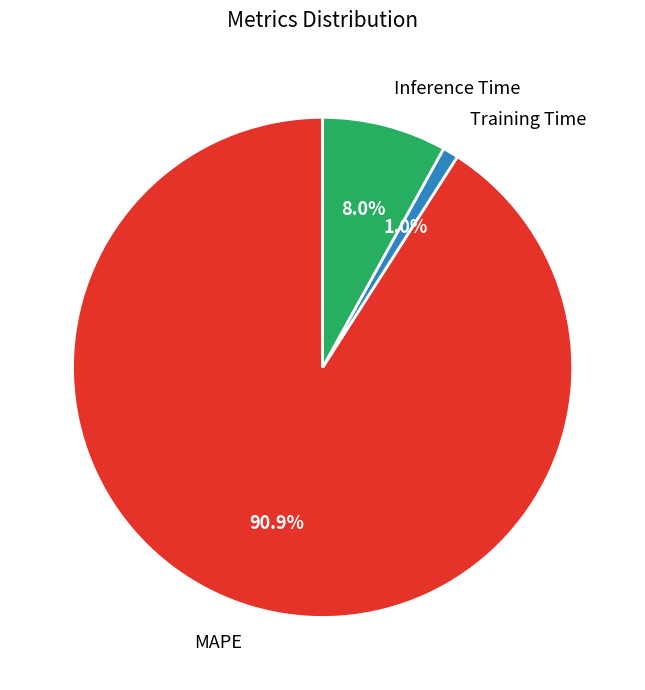

How many segments does this pie chart have?

3